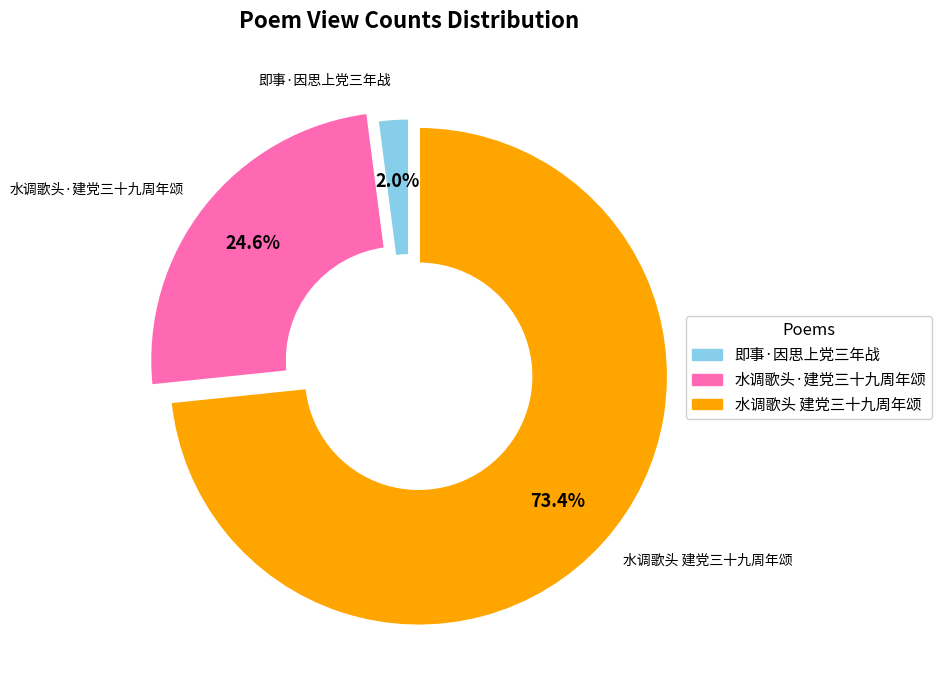

To the nearest percent, what is the average slice percentage?

33%